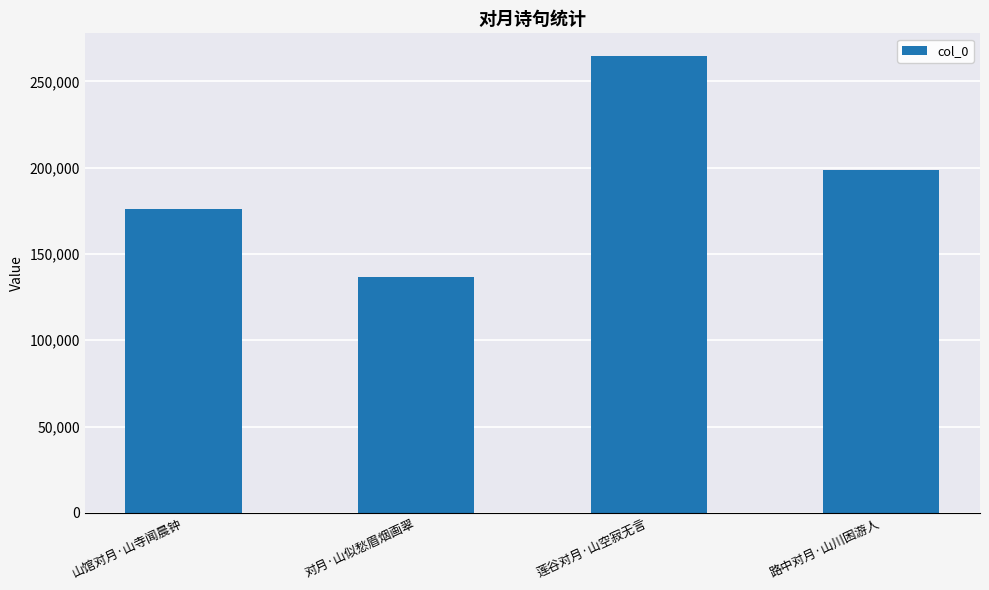

What is the approximate value at 对月·山似愁眉烟画翠, to the nearest 10?

136650